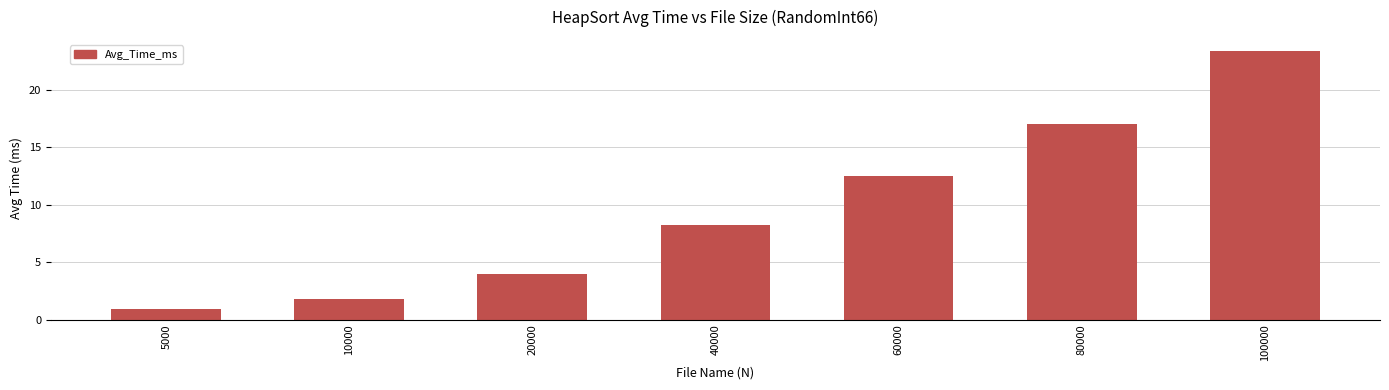

The chart shows a value of 0.9 at 5000. True or false?

True